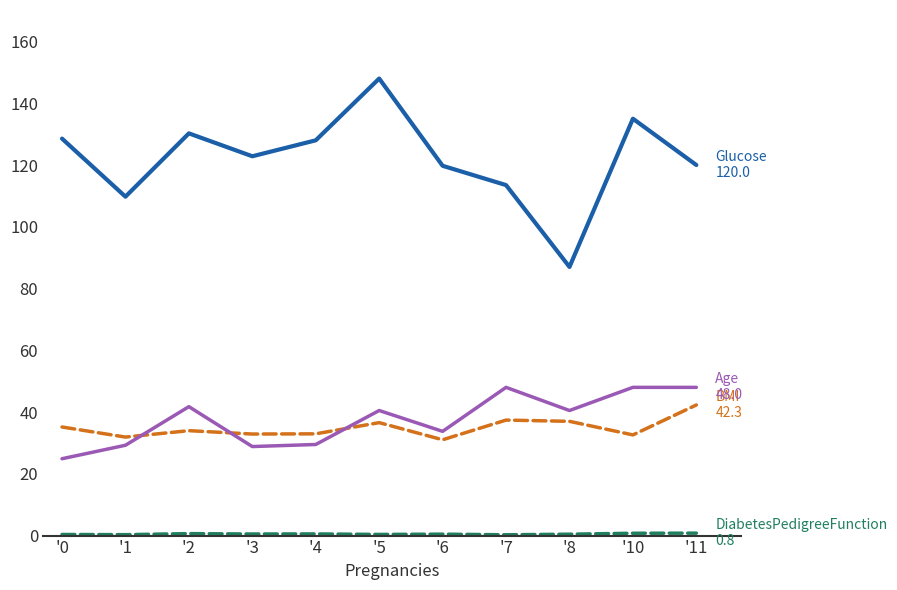

What is the maximum value shown in the chart?

148.0